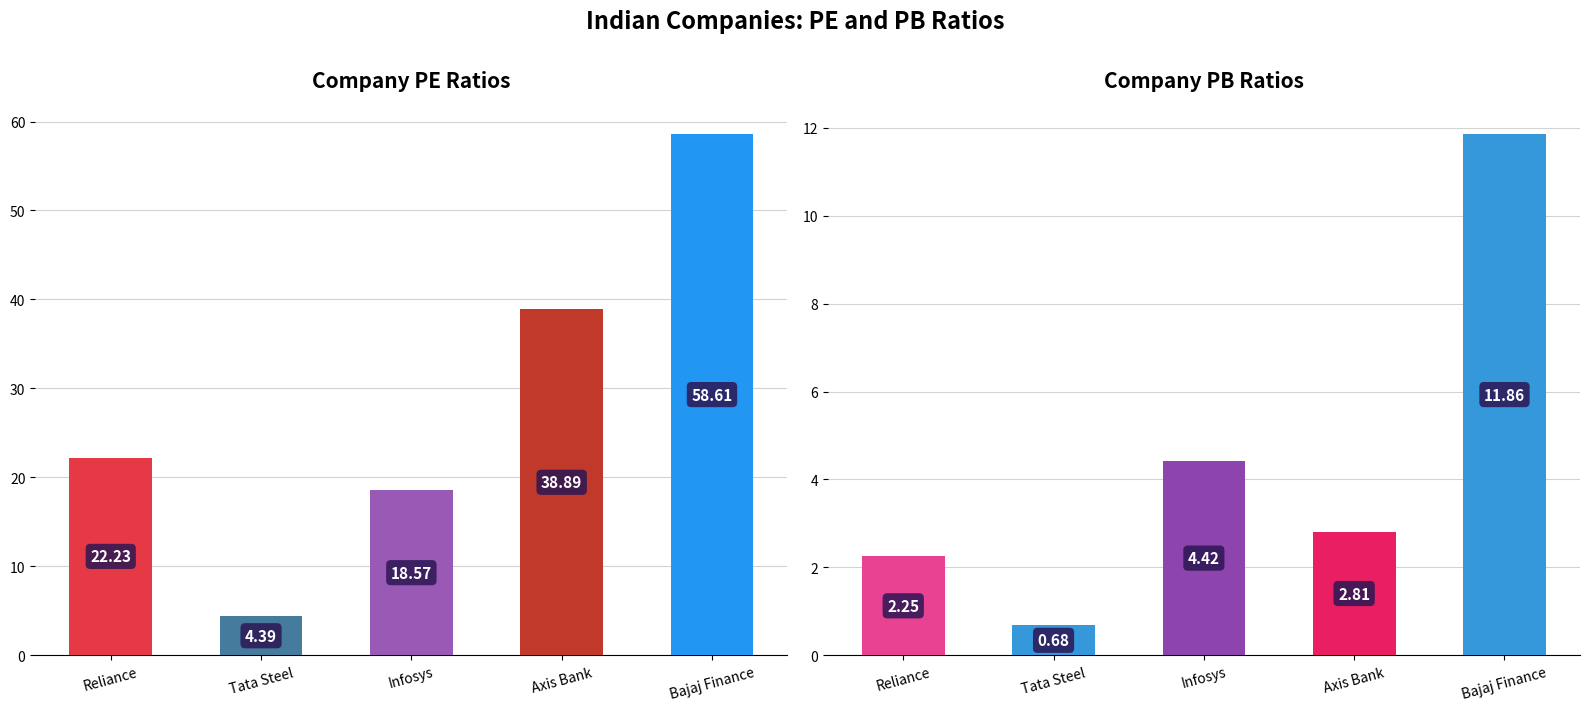

Rank the series by their average value, from highest to lowest.

pe ratio, pb ratio